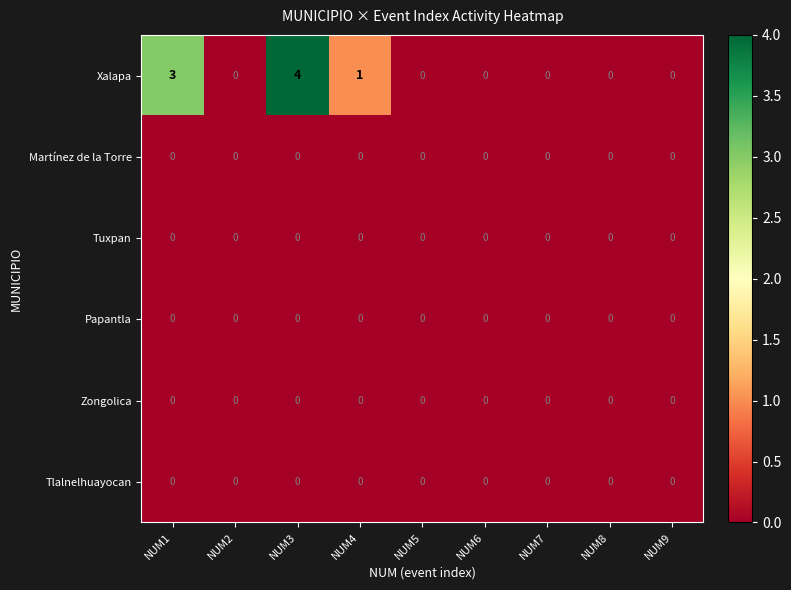

At which category does the chart reach its peak across all series?

NUM3